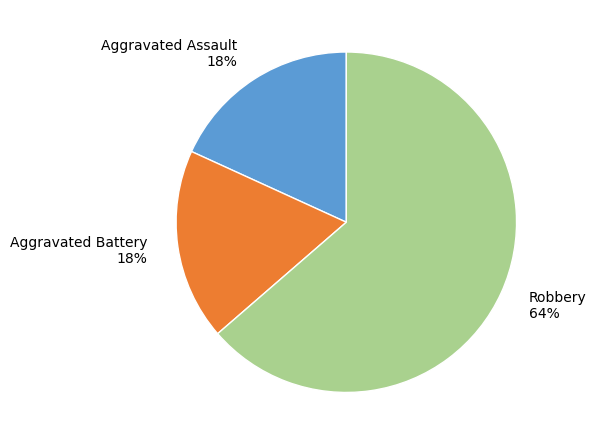

To the nearest percent, what portion does Robbery represent?

64%